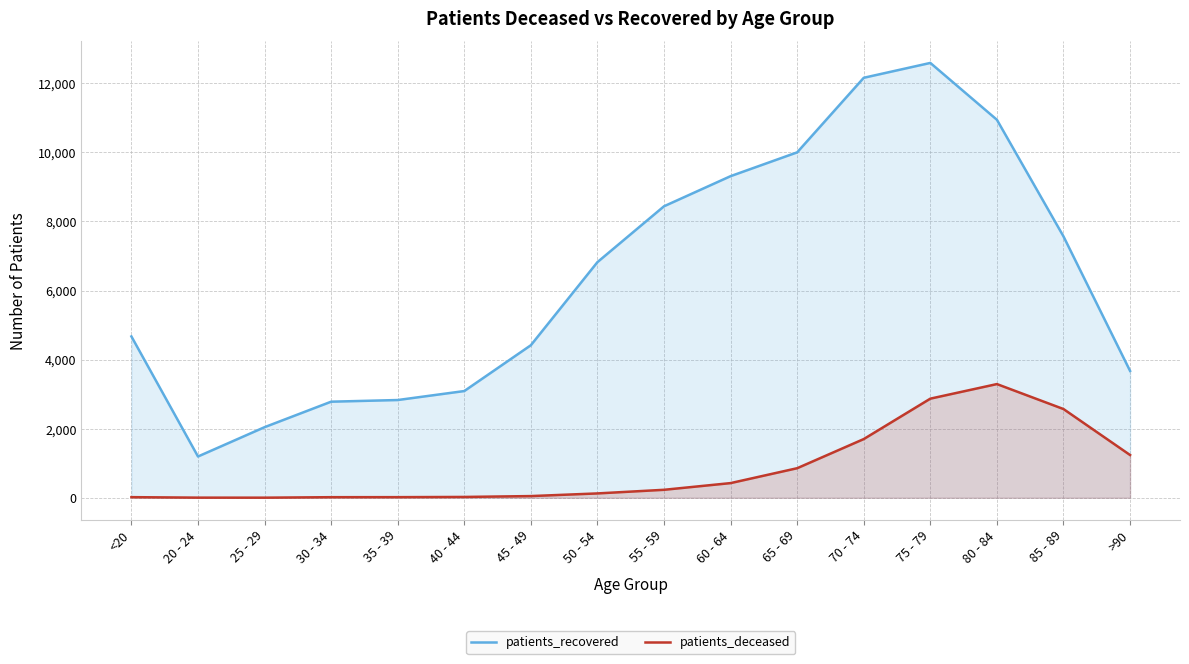

True or false: patients_recovered and patients_deceased intersect in this chart.

False